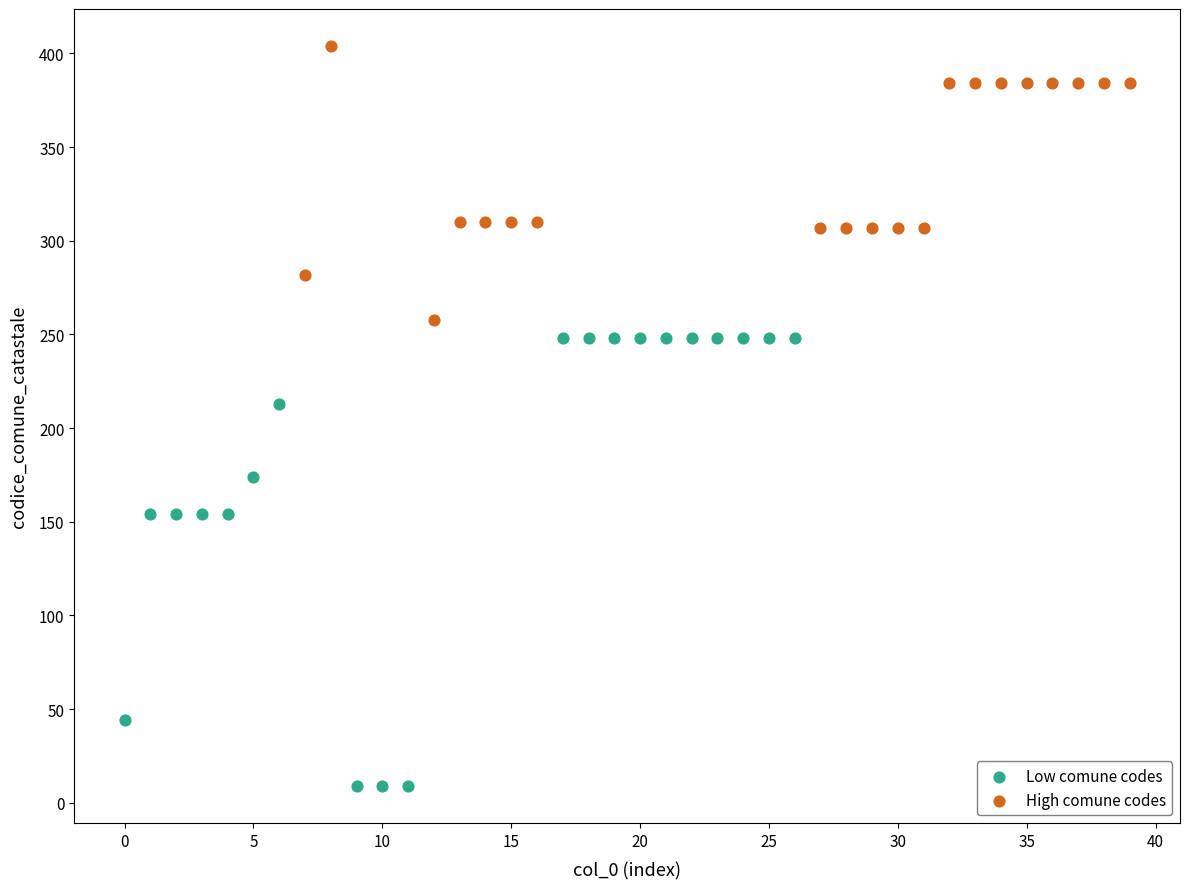

Which series has the largest Y range (max minus min)?

Low comune codes